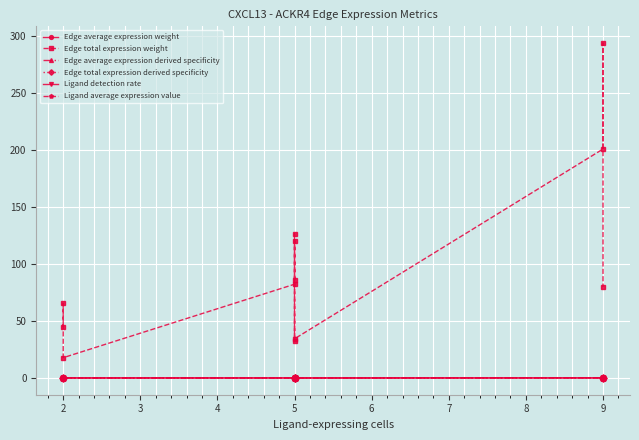

True or false: Ligand average expression value has a value of 0.1 at 2.

True